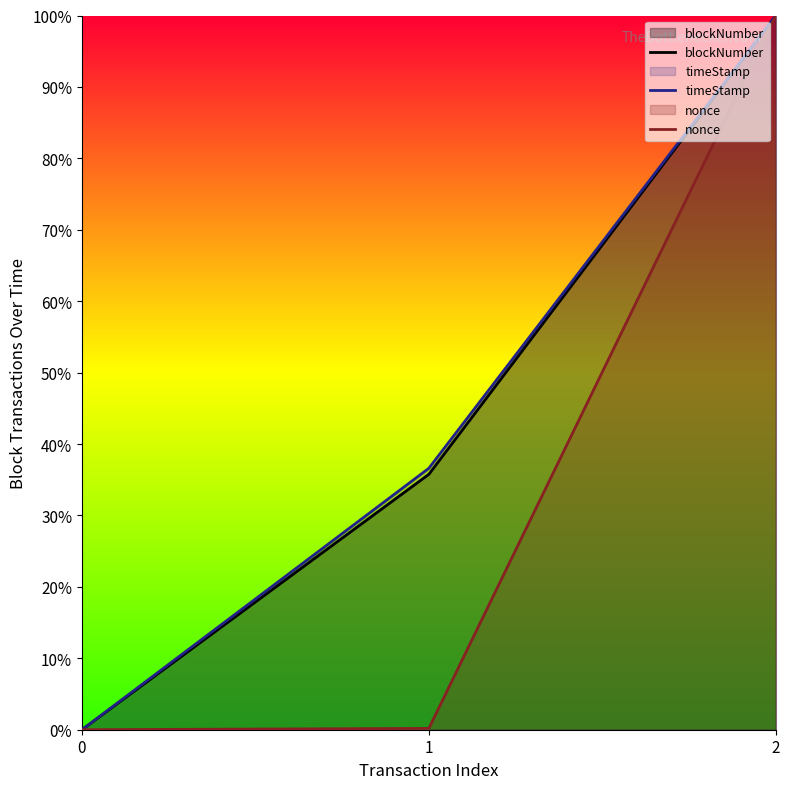

Read the timeStamp value at 1.

0.4